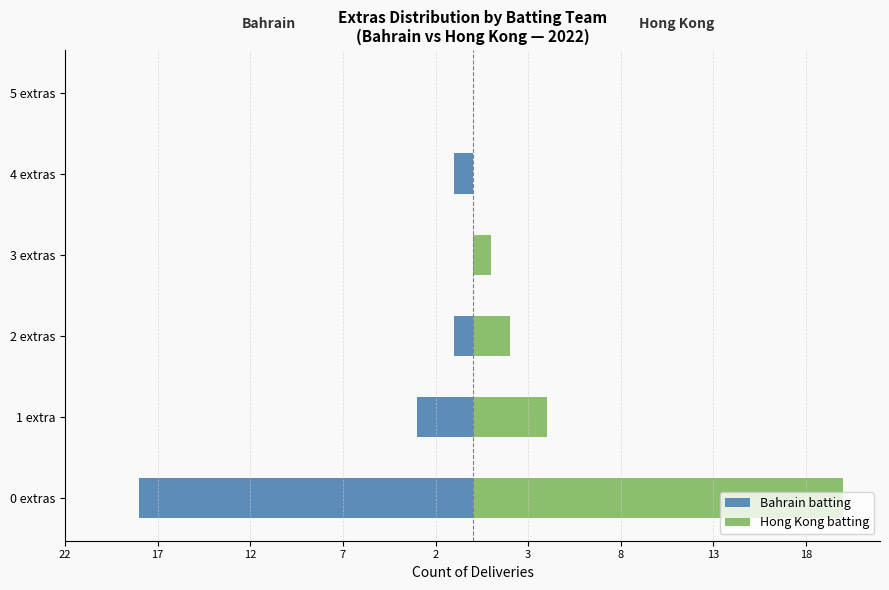

What is the minimum value for Bahrain batting?

-18